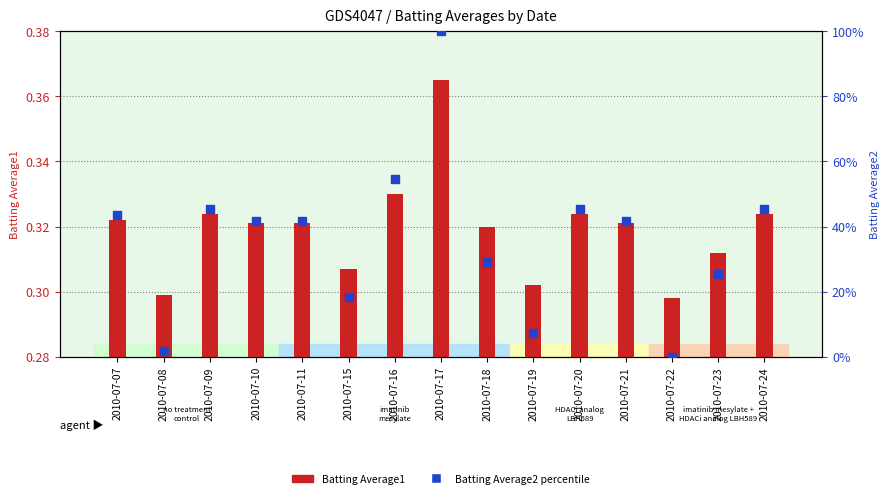

Which series contains the highest Y value?

Batting Average2 (percentile)